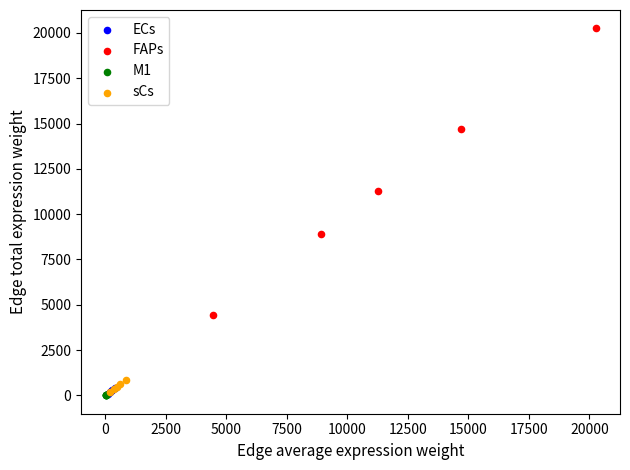

Which series reaches the maximum Y coordinate?

FAPs